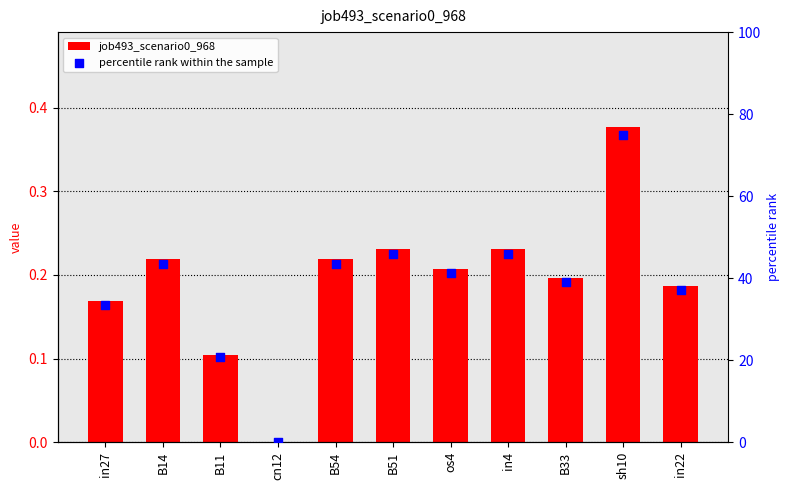

What is the total value across all series at B54?

43.7